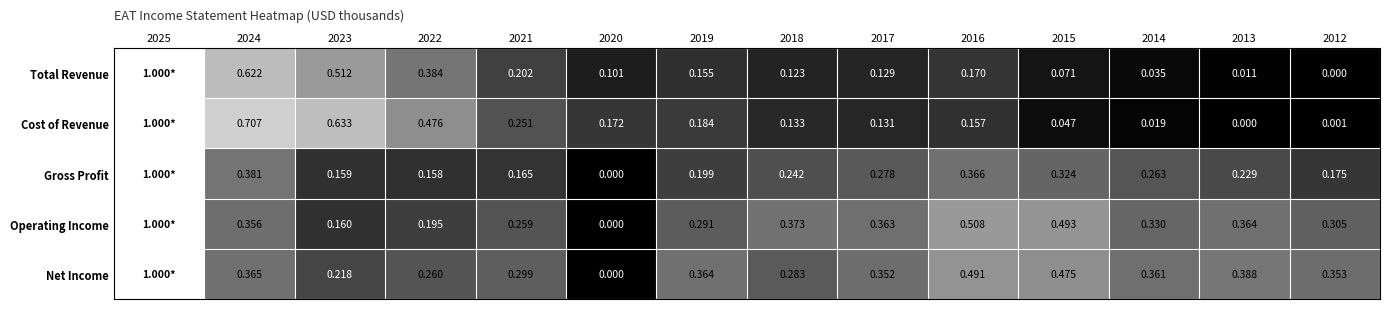

At 2024, list the series in order from smallest to largest.

Operating Income, Net Income, Gross Profit, Total Revenue, Cost of Revenue